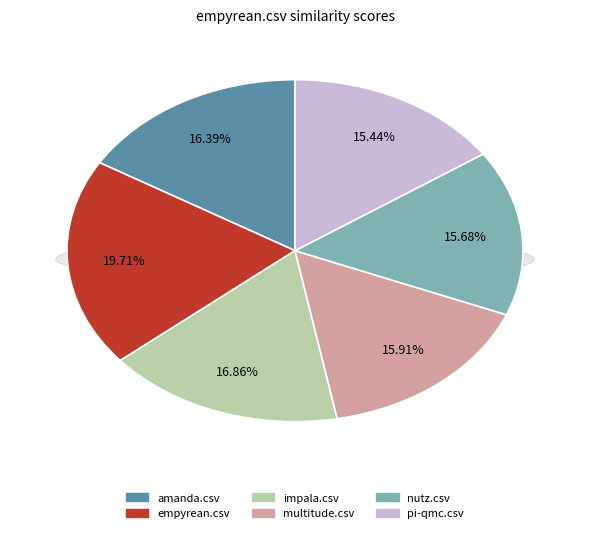

Which category has the smallest portion of the pie?

pi-qmc.csv